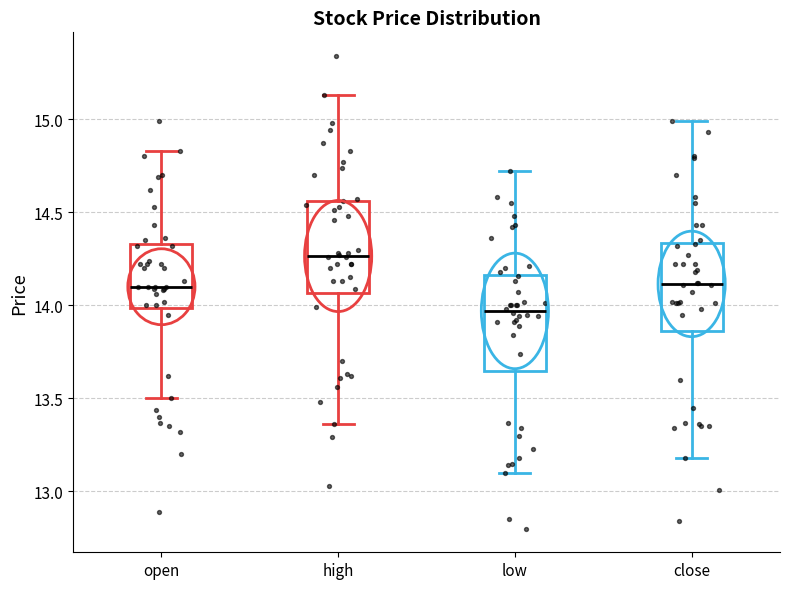

Where does the median line of the box for close sit on the y-axis? The values are not printed on the chart, so give them approximately, as read against the axis.

14.10